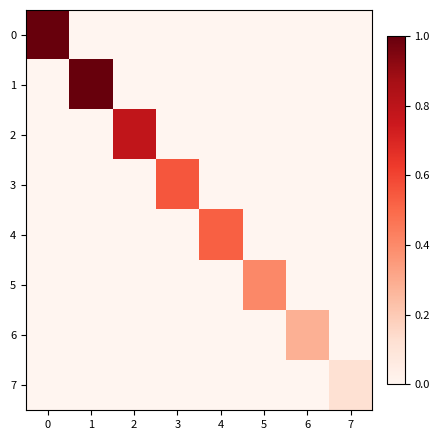

Reading left to right, transcribe all the data shown in this chart.

0: 0=1.4	1=0.0	2=0.0	3=0.0	4=0.0	5=0.0	6=0.0	7=0.0
1: 0=0.0	1=1.0	2=0.0	3=0.0	4=0.0	5=0.0	6=0.0	7=0.0
2: 0=0.0	1=0.0	2=0.8	3=0.0	4=0.0	5=0.0	6=0.0	7=0.0
3: 0=0.0	1=0.0	2=0.0	3=0.6	4=0.0	5=0.0	6=0.0	7=0.0
4: 0=0.0	1=0.0	2=0.0	3=0.0	4=0.5	5=0.0	6=0.0	7=0.0
5: 0=0.0	1=0.0	2=0.0	3=0.0	4=0.0	5=0.4	6=0.0	7=0.0
6: 0=0.0	1=0.0	2=0.0	3=0.0	4=0.0	5=0.0	6=0.3	7=0.0
7: 0=0.0	1=0.0	2=0.0	3=0.0	4=0.0	5=0.0	6=0.0	7=0.1